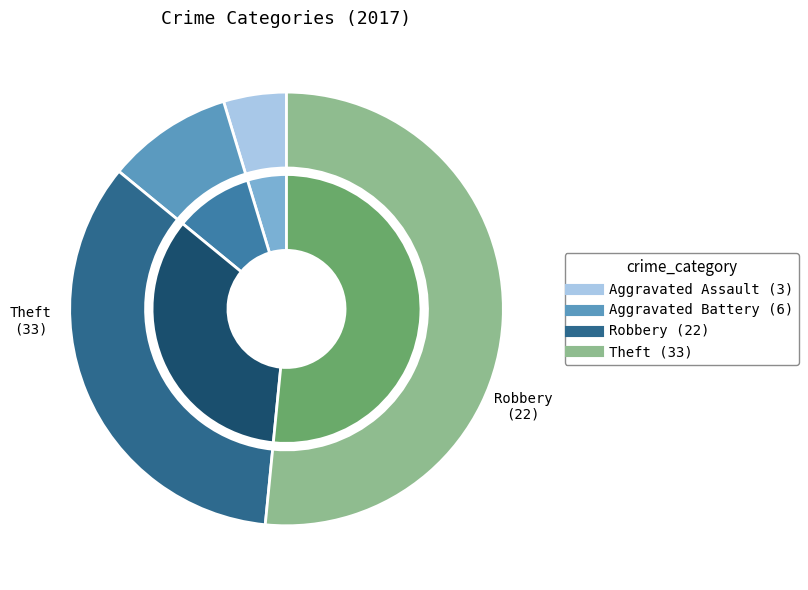

Rank the categories by value from highest to lowest.

Theft, Robbery, Aggravated Battery, Aggravated Assault